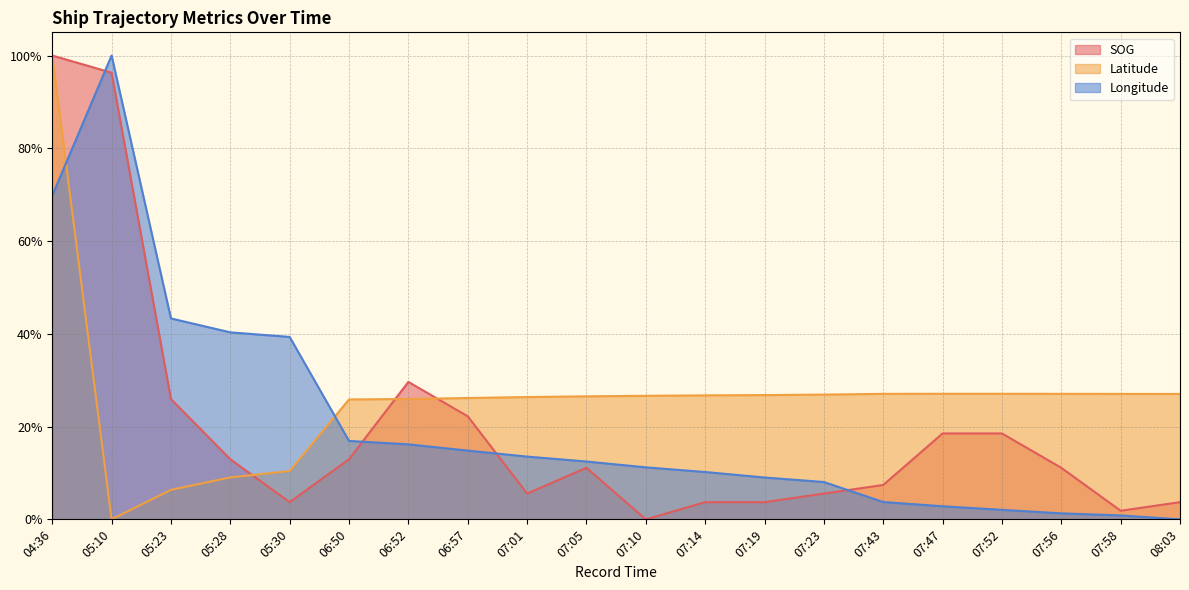

The SOG series shows 0.1 at 07:23. True or false?

False